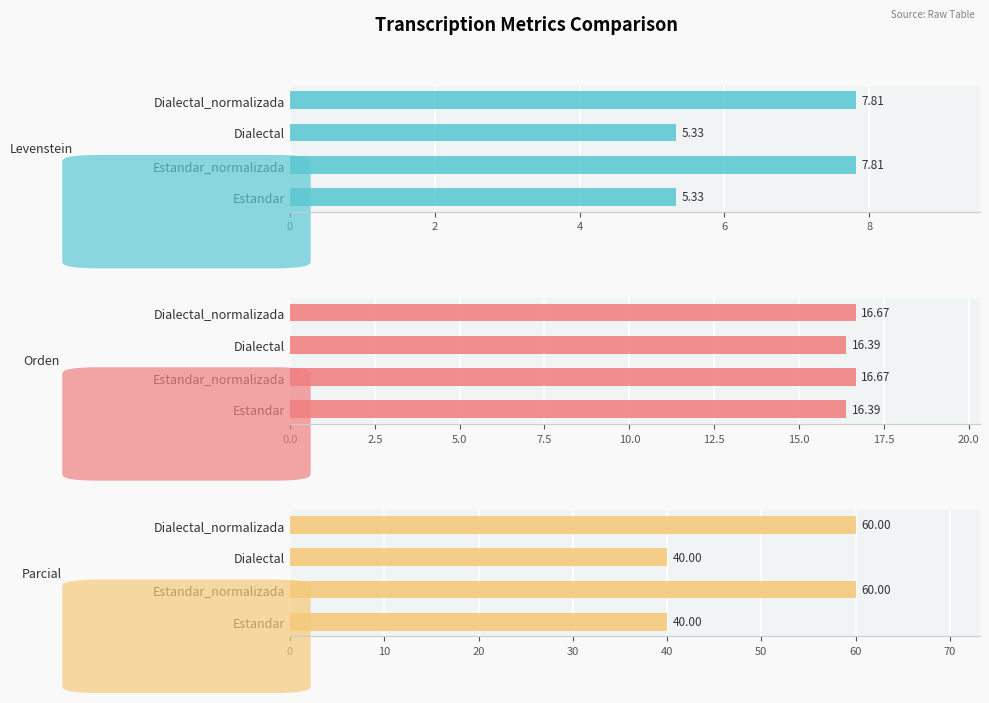

What is the difference between the second highest and second lowest values in the Levenstein series?

2.5